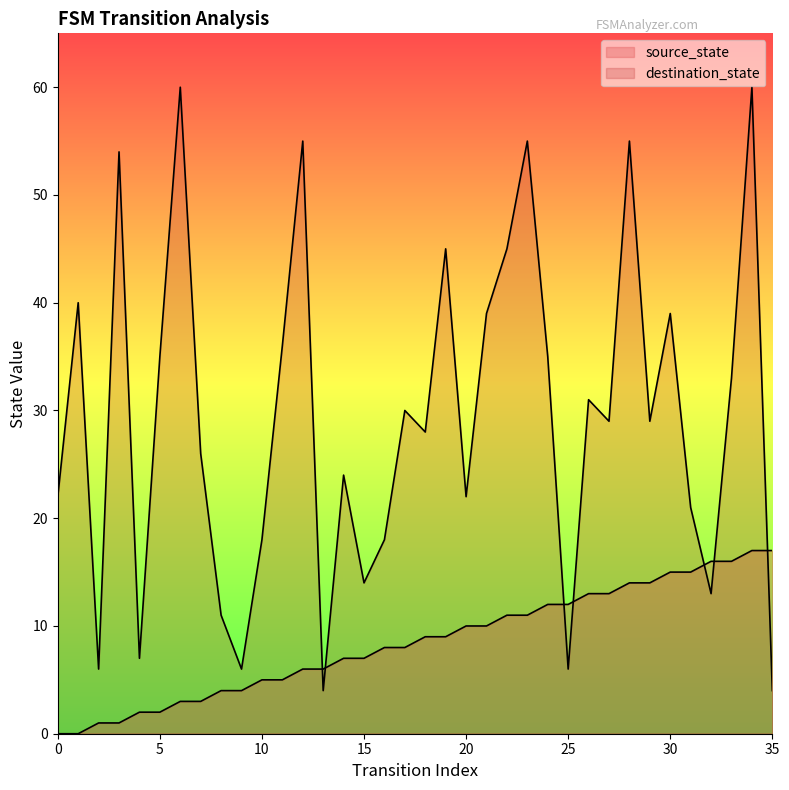

Reading left to right, extract all data points from this chart.

source_state: 0	0	1	1	2	2	3	3	4	4	5	5	6	6	7	7	8	8	9	9	10	10	11	11	12	12	13	13	14	14	15	15	16	16	17	17
destination_state: 22	40	6	54	7	35	60	26	11	6	18	36	55	4	24	14	18	30	28	45	22	39	45	55	35	6	31	29	55	29	39	21	13	33	60	4